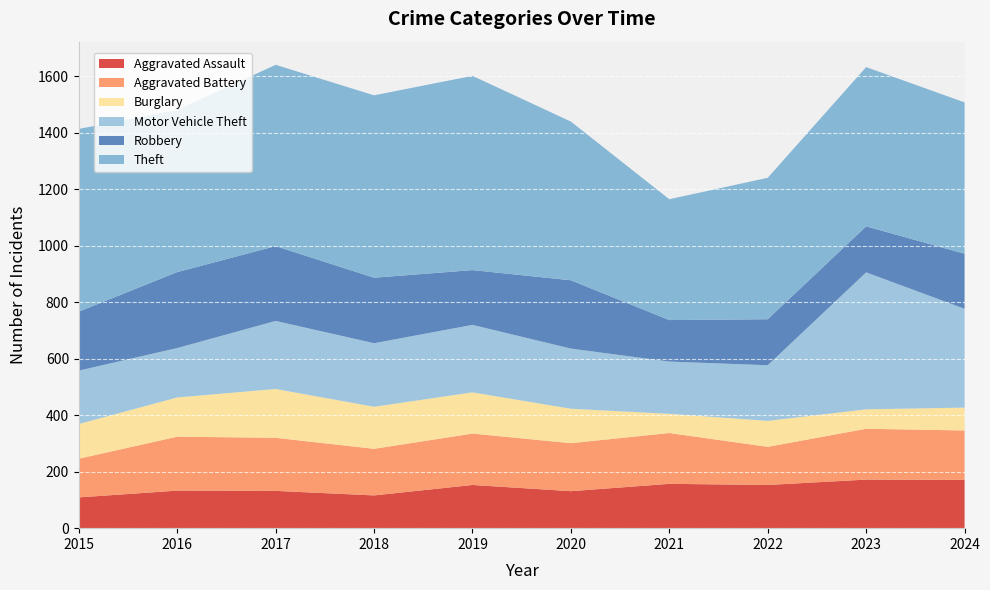

Reading left to right, what are all the values shown in this chart?

Aggravated Assault: 109	133	132	116	153	131	157	153	172	171
Aggravated Battery: 137	191	188	165	182	170	180	135	180	175
Burglary: 123	139	173	149	146	122	68	92	69	81
Motor Vehicle Theft: 189	175	241	225	239	213	185	197	485	350
Robbery: 209	269	265	232	194	242	147	163	163	195
Theft: 647	574	642	646	688	562	428	501	564	536